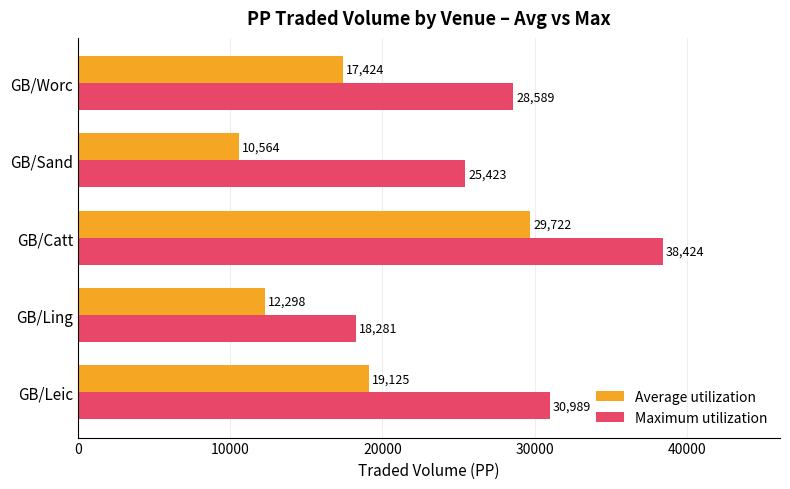

True or false: Average utilization has a value of 17423.5 at GB/Worc.

True